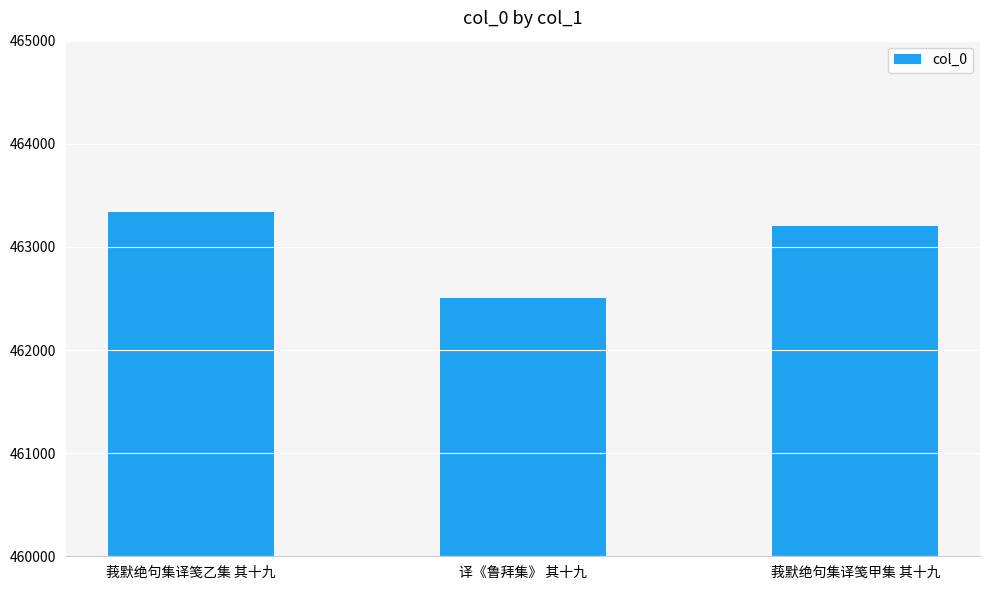

At which label does the data first exceed 463205?

莪默绝句集译笺乙集 其十九